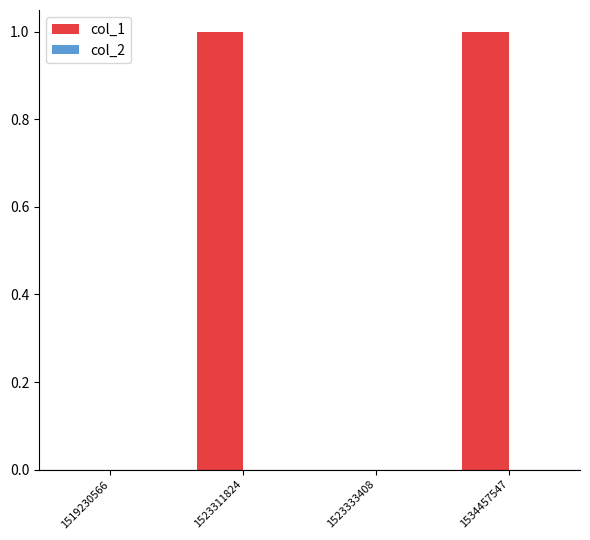

What is the change in value from 1519230566 to 1534457547?

+1